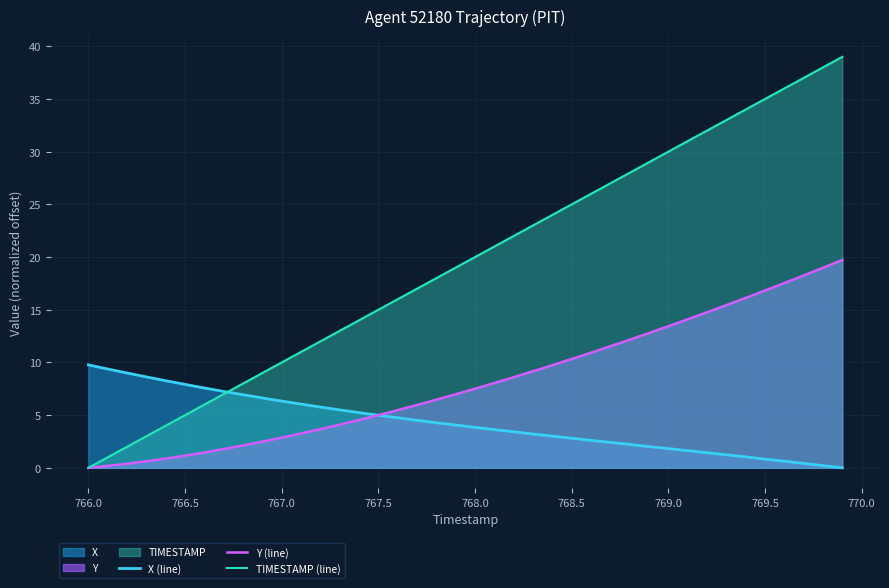

Which series has the widest spread of values?

TIMESTAMP (line)